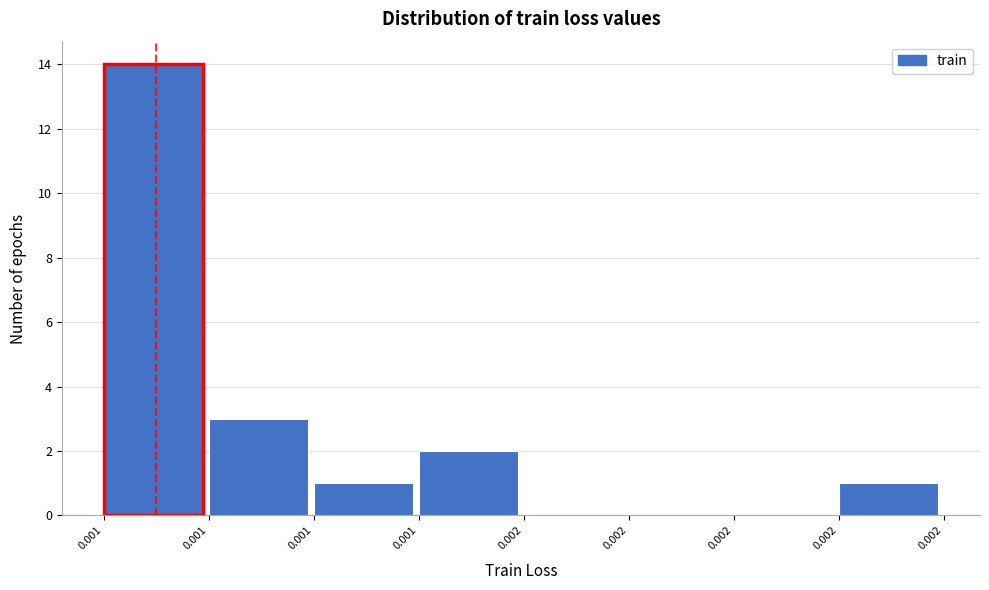

Count the number of categories in the chart.

8